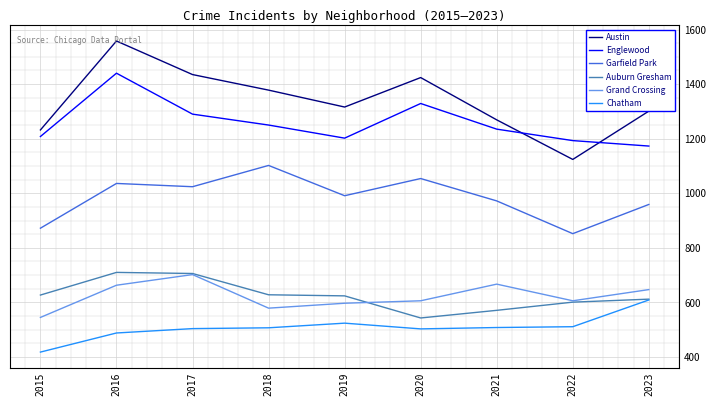

Which series has the widest spread of values?

Austin